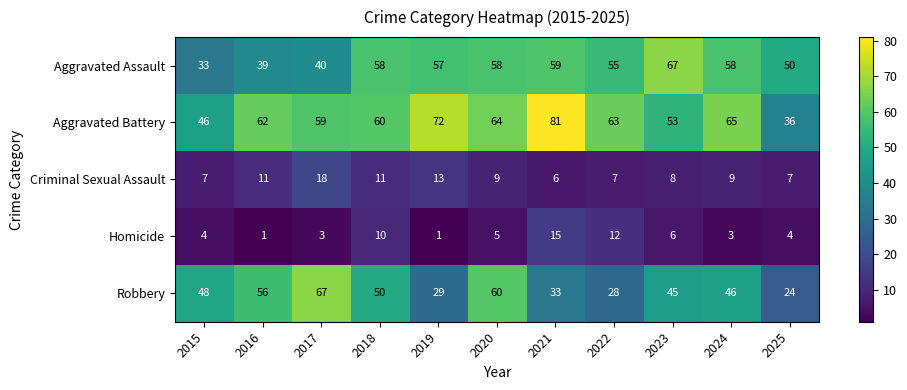

How many data points does each series have?

11